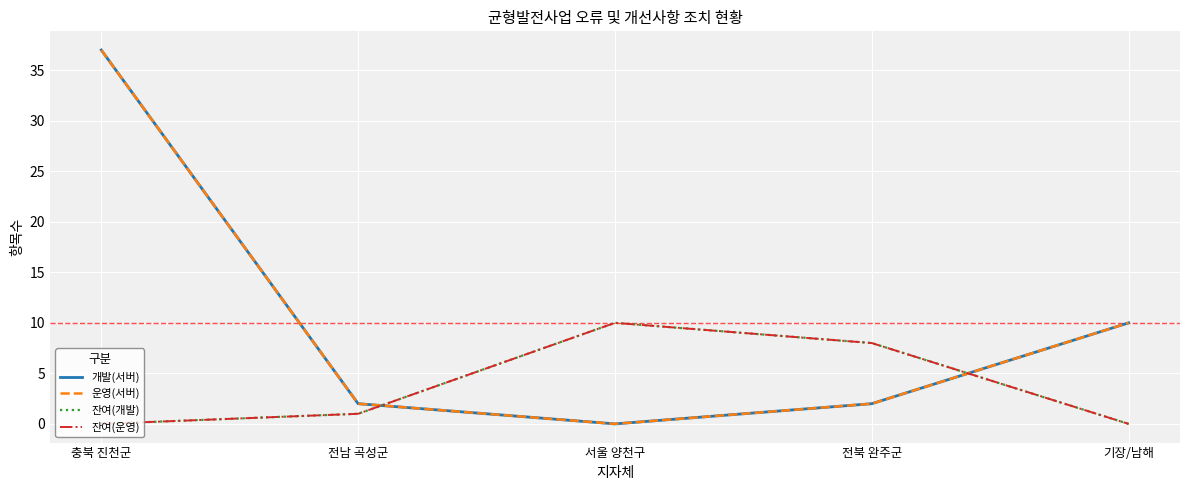

Is this an area chart (filled region under the line)?

No